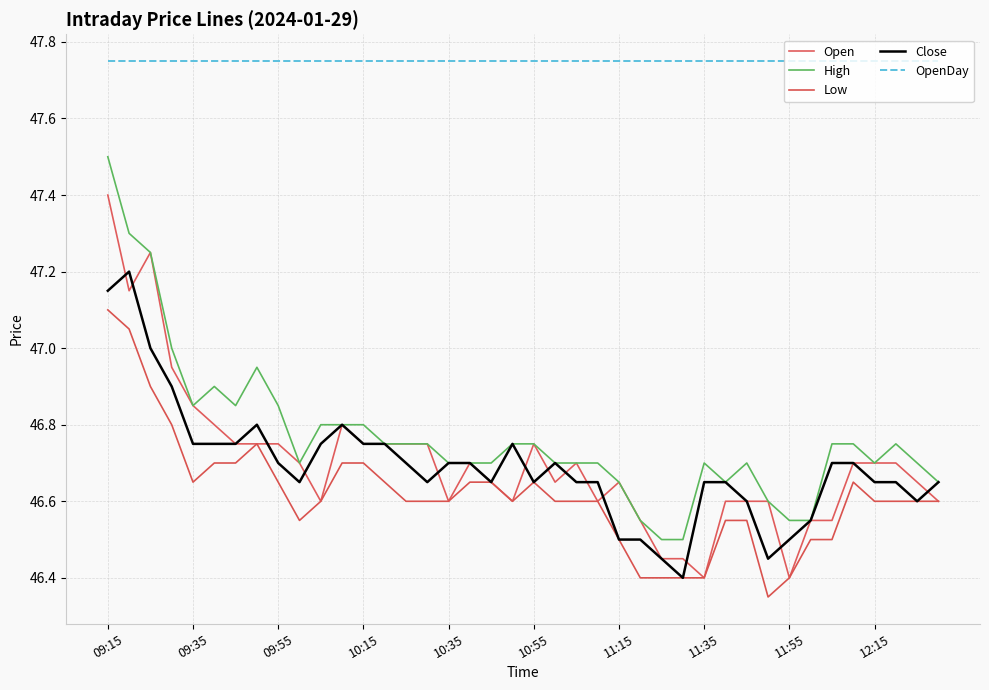

How many lines are shown in the chart?

5